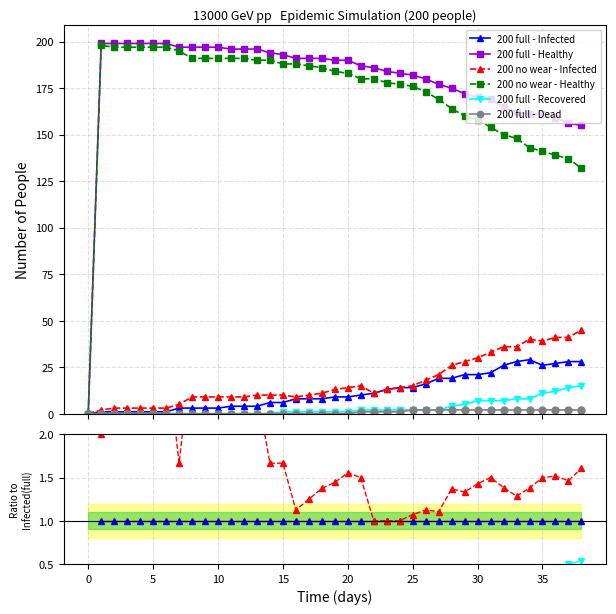

True or false: 200 no wear - Healthy and 200 full - Recovered intersect in this chart.

False